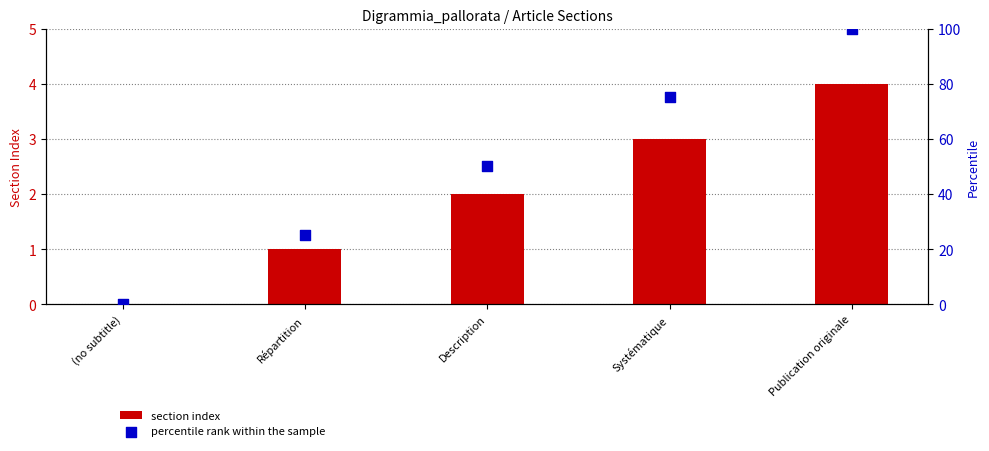

Which series contains the highest Y value?

percentile rank within the sample